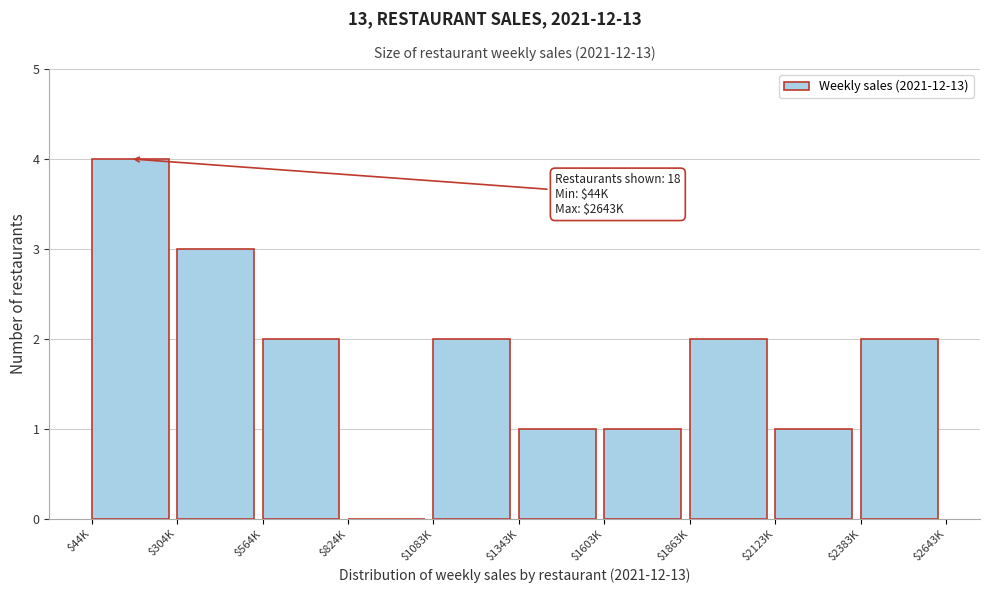

What is the sum of all values?

18